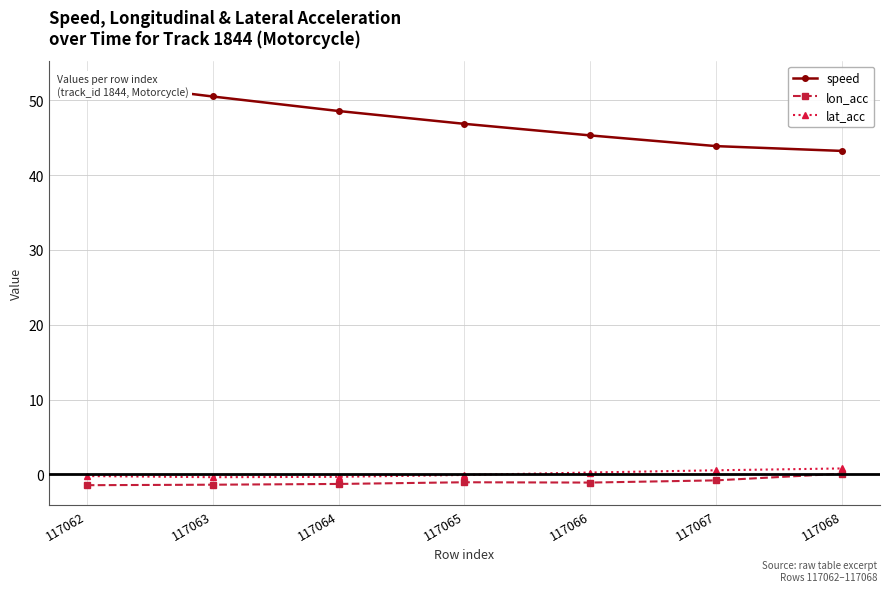

Is the value of lon_acc at 117062 greater than the value of lat_acc at 117068?

No